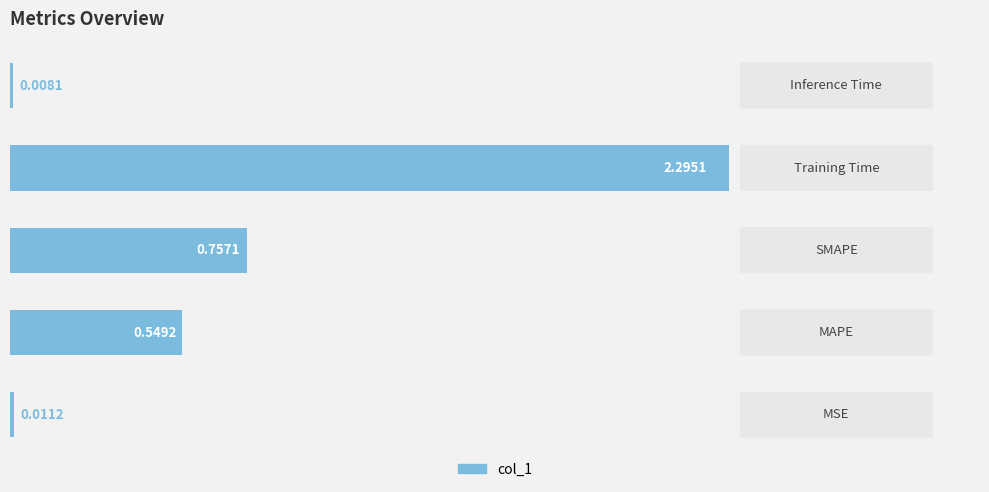

What is the sum of all values?

3.6